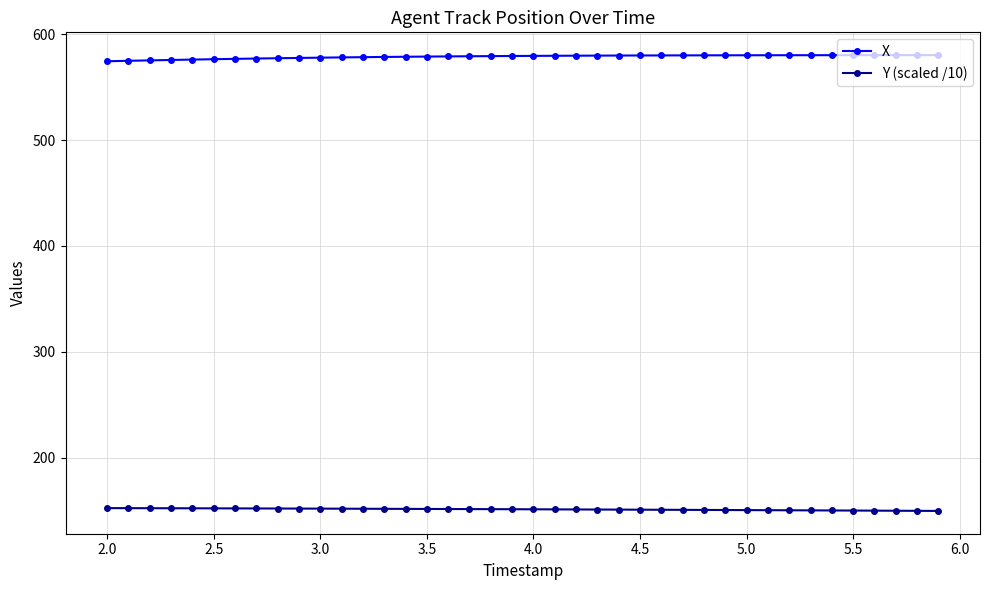

Rank the series by their maximum value, from lowest to highest.

Y (scaled /10), X